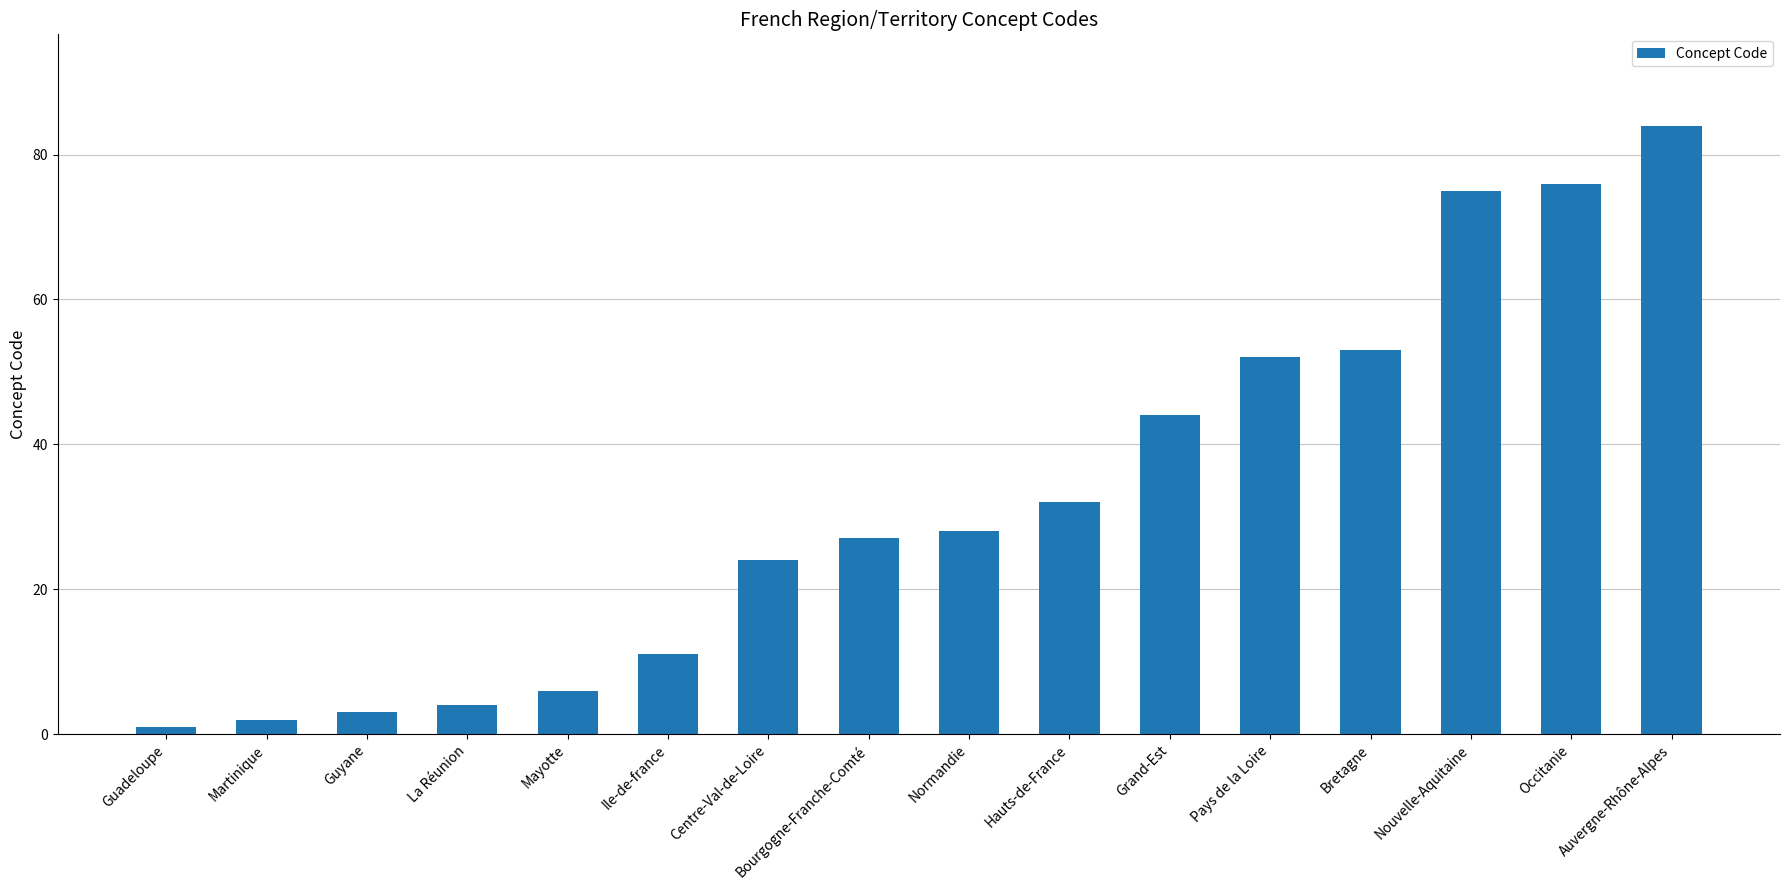

Count the number of categories in the chart.

16